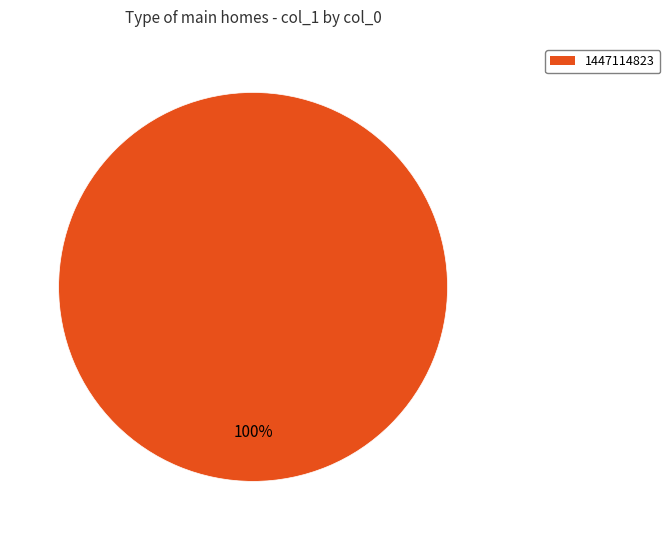

How many segments does this pie chart have?

1